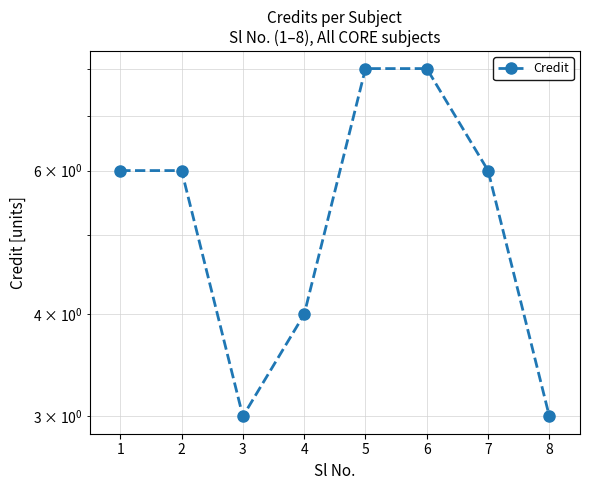

Rank the categories by value from highest to lowest.

5, 6, 1, 2, 7, 4, 3, 8